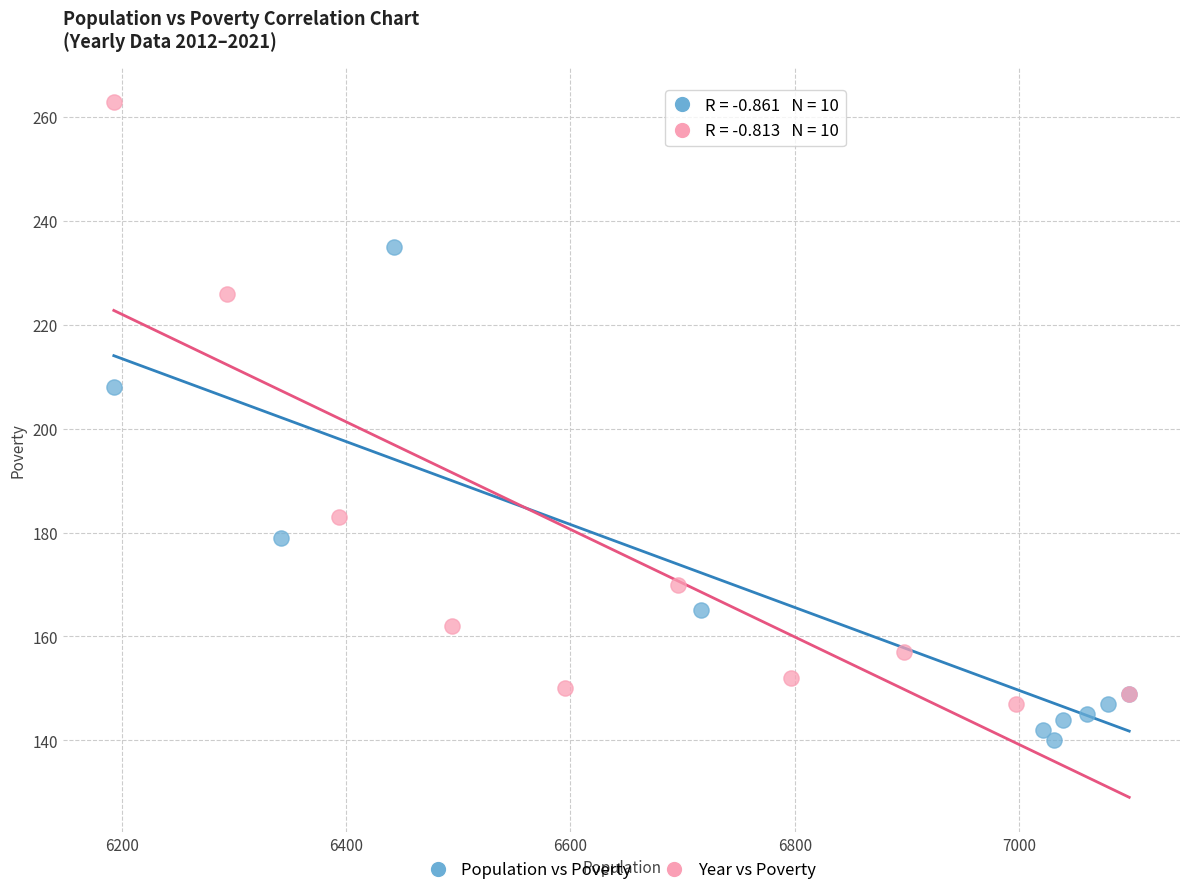

Which series has the largest Y range (max minus min)?

Year vs Poverty